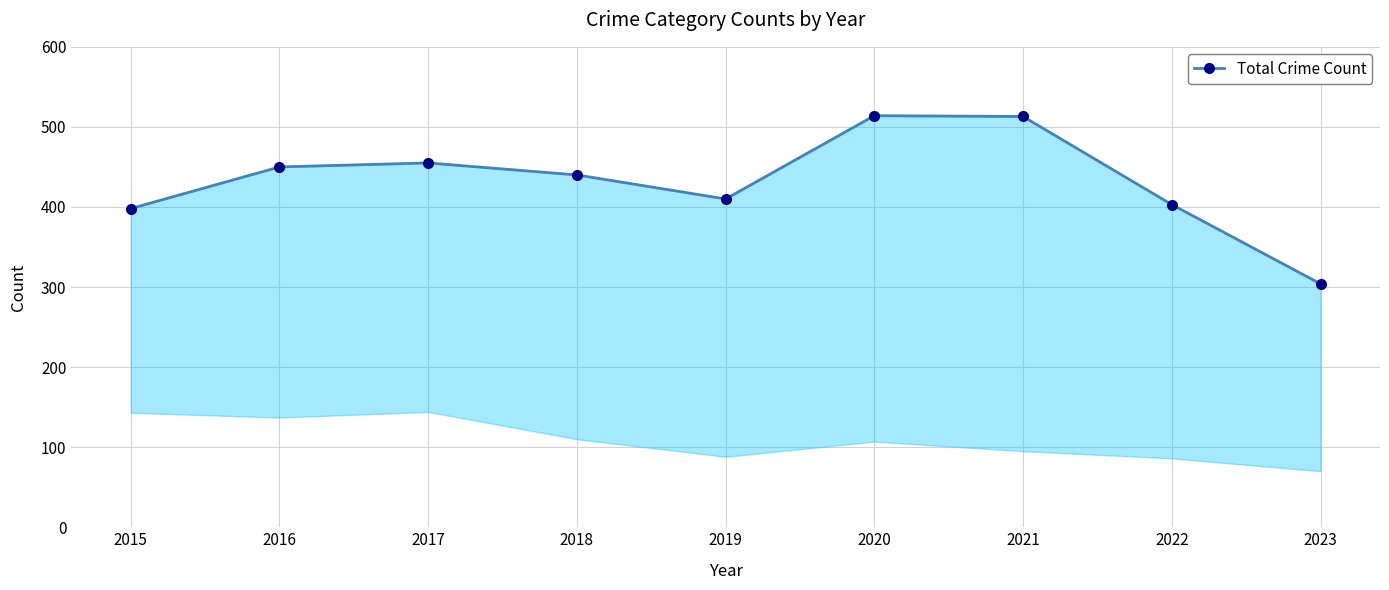

What is the ratio of the value at 2023 to the value at 2020?

0.6